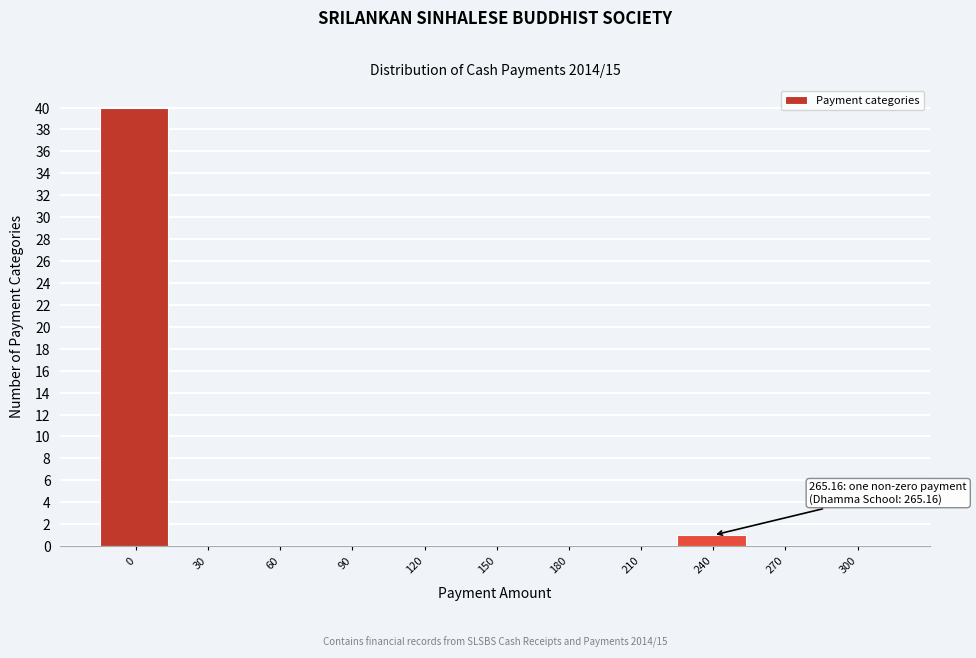

Reading right to left, what are all the values shown in this chart?

300=0	270=0	240=1	210=0	180=0	150=0	120=0	90=0	60=0	30=0	0=40